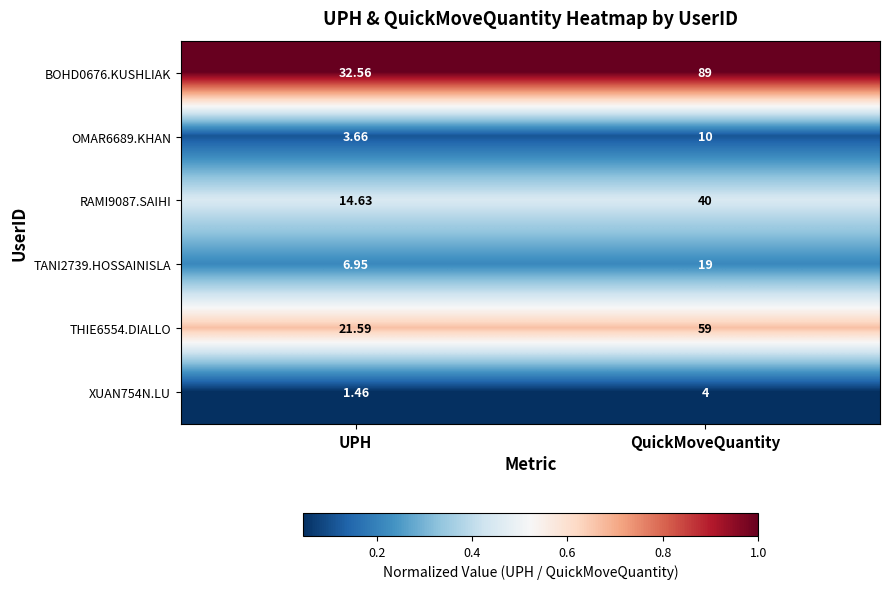

At which category does the chart reach its peak across all series?

QuickMoveQuantity